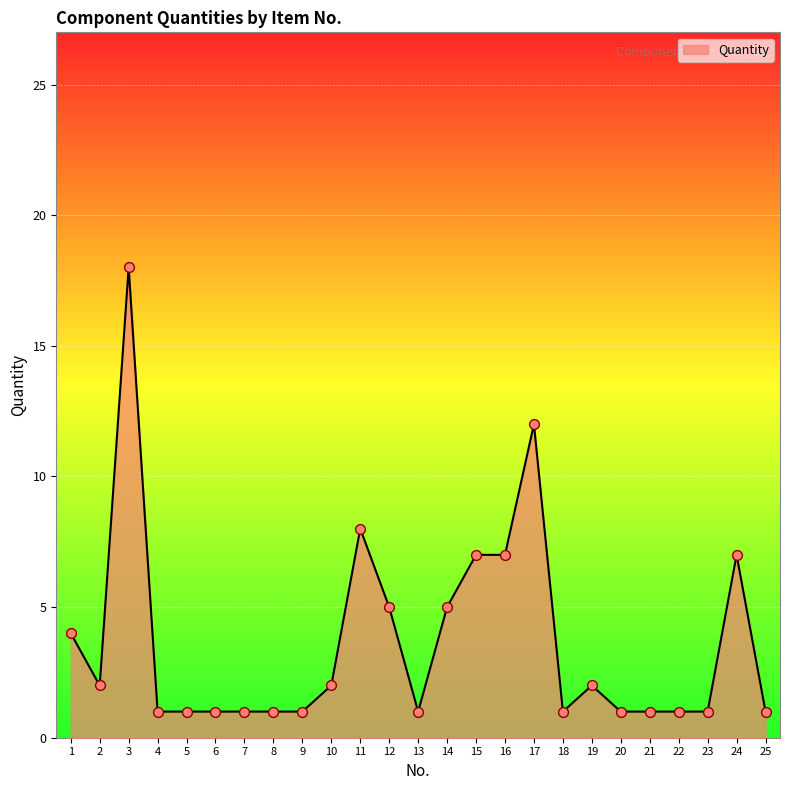

Which has a higher value, 10 or 8?

10